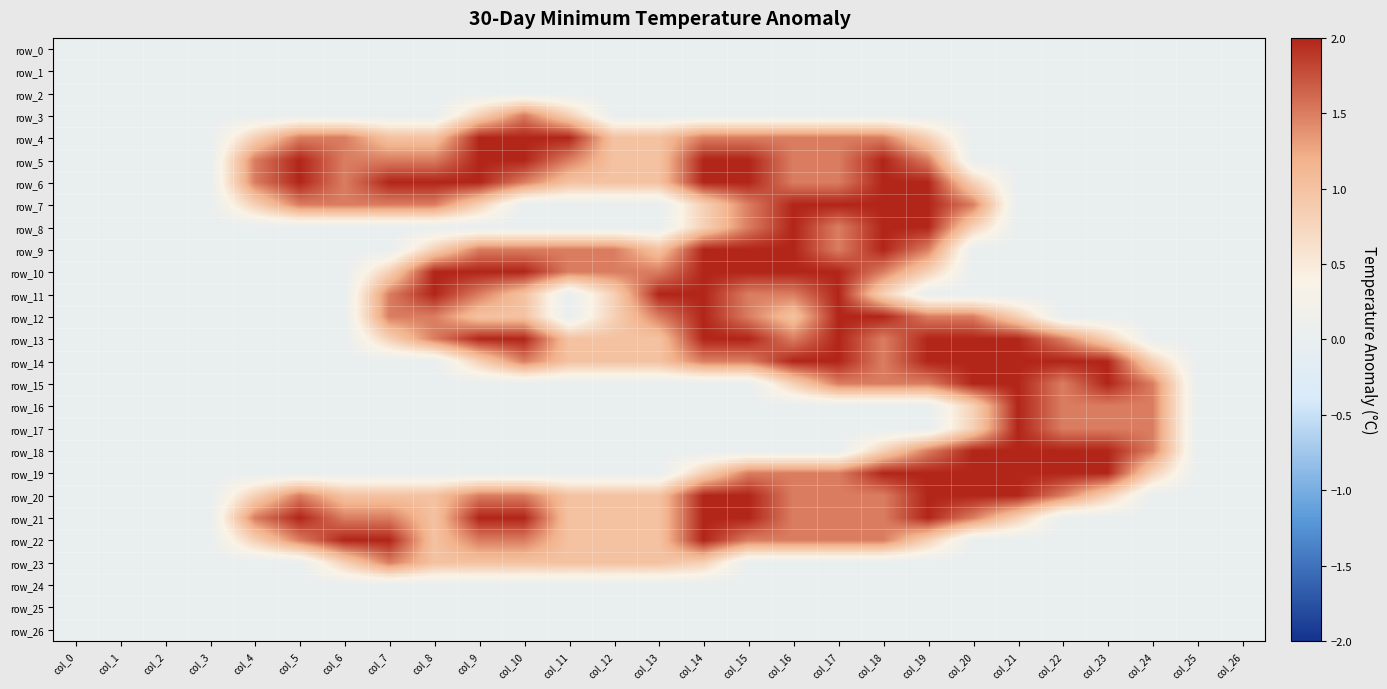

Reading left to right, list all the values displayed in this chart.

row_0: 0.0	0.0	0.0	0.0	0.0	0.0	0.0	0.0	0.0	0.0	0.0	0.0	0.0	0.0	0.0	0.0	0.0	0.0	0.0	0.0	0.0	0.0	0.0	0.0	0.0	0.0	0.0
row_1: 0.0	0.0	0.0	0.0	0.0	0.0	0.0	0.0	0.0	0.0	0.0	0.0	0.0	0.0	0.0	0.0	0.0	0.0	0.0	0.0	0.0	0.0	0.0	0.0	0.0	0.0	0.0
row_2: 0.0	0.0	0.0	0.0	0.0	0.0	0.0	0.0	0.0	0.0	0.0	0.0	0.0	0.0	0.0	0.0	0.0	0.0	0.0	0.0	0.0	0.0	0.0	0.0	0.0	0.0	0.0
row_3: 0.0	0.0	0.0	0.0	0.0	0.0	0.0	0.0	0.0	0.8	1.5	0.8	0.0	0.0	0.0	0.0	0.0	0.0	0.0	0.0	0.0	0.0	0.0	0.0	0.0	0.0	0.0
row_4: 0.0	0.0	0.0	0.0	0.8	1.5	1.5	1.0	1.0	2.0	2.0	2.0	1.0	1.0	1.5	1.5	1.5	1.5	1.5	0.8	0.0	0.0	0.0	0.0	0.0	0.0	0.0
row_5: 0.0	0.0	0.0	0.0	1.5	2.0	1.5	1.5	1.5	2.0	2.0	1.5	1.0	1.0	2.0	2.0	1.5	1.5	2.0	1.5	0.0	0.0	0.0	0.0	0.0	0.0	0.0
row_6: 0.0	0.0	0.0	0.0	1.5	2.0	1.5	2.0	2.0	2.0	1.5	1.0	1.0	1.0	2.0	2.0	1.5	1.5	2.0	2.0	0.8	0.0	0.0	0.0	0.0	0.0	0.0
row_7: 0.0	0.0	0.0	0.0	0.8	1.5	1.5	1.5	1.5	0.8	0.0	0.0	0.0	0.0	0.8	1.5	2.0	2.0	2.0	2.0	1.5	0.0	0.0	0.0	0.0	0.0	0.0
row_8: 0.0	0.0	0.0	0.0	0.0	0.0	0.0	0.0	0.0	0.0	0.0	0.0	0.0	0.0	0.8	1.5	2.0	1.5	2.0	2.0	0.8	0.0	0.0	0.0	0.0	0.0	0.0
row_9: 0.0	0.0	0.0	0.0	0.0	0.0	0.0	0.0	0.8	1.5	1.5	1.5	1.5	1.0	2.0	2.0	2.0	1.5	2.0	1.5	0.0	0.0	0.0	0.0	0.0	0.0	0.0
row_10: 0.0	0.0	0.0	0.0	0.0	0.0	0.0	0.8	2.0	2.0	2.0	1.5	1.5	1.5	2.0	2.0	2.0	2.0	1.5	0.8	0.0	0.0	0.0	0.0	0.0	0.0	0.0
row_11: 0.0	0.0	0.0	0.0	0.0	0.0	0.0	1.5	2.0	1.5	1.0	0.0	0.8	2.0	2.0	1.5	1.5	2.0	0.8	0.0	0.0	0.0	0.0	0.0	0.0	0.0	0.0
row_12: 0.0	0.0	0.0	0.0	0.0	0.0	0.0	1.5	1.5	1.0	1.0	0.0	0.8	1.5	2.0	1.5	1.0	2.0	2.0	1.5	1.5	0.8	0.0	0.0	0.0	0.0	0.0
row_13: 0.0	0.0	0.0	0.0	0.0	0.0	0.0	0.8	1.5	2.0	2.0	1.0	1.0	1.0	2.0	2.0	1.5	2.0	1.5	2.0	2.0	2.0	1.5	0.8	0.0	0.0	0.0
row_14: 0.0	0.0	0.0	0.0	0.0	0.0	0.0	0.0	0.0	0.8	1.5	1.0	1.0	1.0	1.5	1.5	2.0	2.0	1.5	2.0	2.0	2.0	2.0	2.0	0.8	0.0	0.0
row_15: 0.0	0.0	0.0	0.0	0.0	0.0	0.0	0.0	0.0	0.0	0.0	0.0	0.0	0.0	0.0	0.0	0.8	1.5	1.5	1.5	2.0	2.0	1.5	2.0	1.5	0.0	0.0
row_16: 0.0	0.0	0.0	0.0	0.0	0.0	0.0	0.0	0.0	0.0	0.0	0.0	0.0	0.0	0.0	0.0	0.0	0.0	0.0	0.0	0.8	2.0	1.5	1.5	1.5	0.0	0.0
row_17: 0.0	0.0	0.0	0.0	0.0	0.0	0.0	0.0	0.0	0.0	0.0	0.0	0.0	0.0	0.0	0.0	0.0	0.0	0.0	0.0	0.8	2.0	1.5	1.5	1.5	0.0	0.0
row_18: 0.0	0.0	0.0	0.0	0.0	0.0	0.0	0.0	0.0	0.0	0.0	0.0	0.0	0.0	0.0	0.0	0.0	0.0	0.8	1.5	2.0	2.0	2.0	2.0	1.5	0.0	0.0
row_19: 0.0	0.0	0.0	0.0	0.0	0.0	0.0	0.0	0.0	0.0	0.0	0.0	0.0	0.0	0.8	1.5	1.5	1.5	2.0	2.0	2.0	2.0	2.0	2.0	0.8	0.0	0.0
row_20: 0.0	0.0	0.0	0.0	0.8	1.5	1.0	1.0	1.0	1.5	1.5	1.0	1.0	1.0	2.0	2.0	1.5	1.5	1.5	2.0	2.0	2.0	1.5	0.8	0.0	0.0	0.0
row_21: 0.0	0.0	0.0	0.0	1.5	2.0	1.5	1.5	1.0	2.0	2.0	1.0	1.0	1.0	2.0	2.0	1.5	1.5	1.5	2.0	1.5	0.8	0.0	0.0	0.0	0.0	0.0
row_22: 0.0	0.0	0.0	0.0	0.8	1.5	2.0	2.0	1.0	1.5	1.5	1.0	1.0	1.0	2.0	1.5	1.5	1.5	1.5	0.8	0.0	0.0	0.0	0.0	0.0	0.0	0.0
row_23: 0.0	0.0	0.0	0.0	0.0	0.0	0.8	1.5	1.0	1.0	1.0	1.0	1.0	1.0	0.8	0.0	0.0	0.0	0.0	0.0	0.0	0.0	0.0	0.0	0.0	0.0	0.0
row_24: 0.0	0.0	0.0	0.0	0.0	0.0	0.0	0.0	0.0	0.0	0.0	0.0	0.0	0.0	0.0	0.0	0.0	0.0	0.0	0.0	0.0	0.0	0.0	0.0	0.0	0.0	0.0
row_25: 0.0	0.0	0.0	0.0	0.0	0.0	0.0	0.0	0.0	0.0	0.0	0.0	0.0	0.0	0.0	0.0	0.0	0.0	0.0	0.0	0.0	0.0	0.0	0.0	0.0	0.0	0.0
row_26: 0.0	0.0	0.0	0.0	0.0	0.0	0.0	0.0	0.0	0.0	0.0	0.0	0.0	0.0	0.0	0.0	0.0	0.0	0.0	0.0	0.0	0.0	0.0	0.0	0.0	0.0	0.0